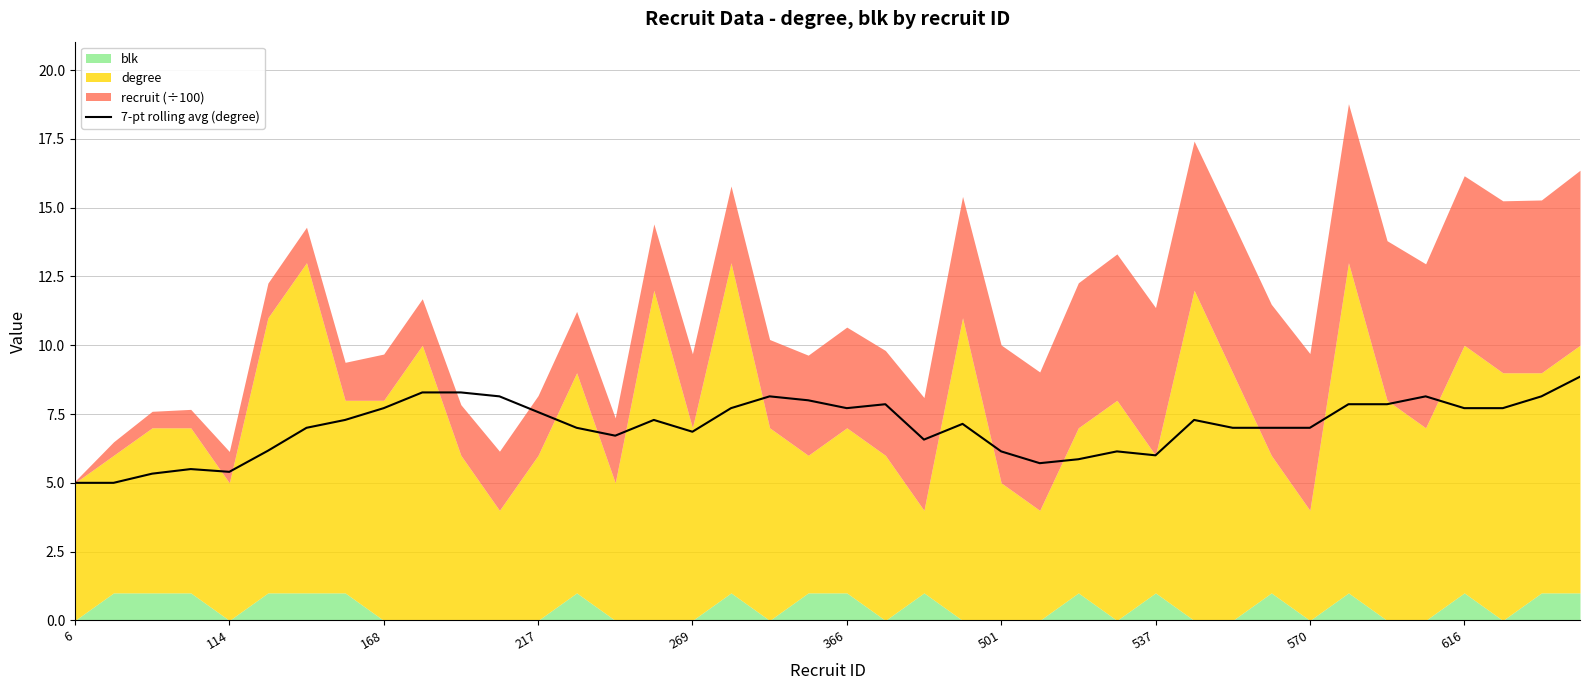

What is the average value?

7.1